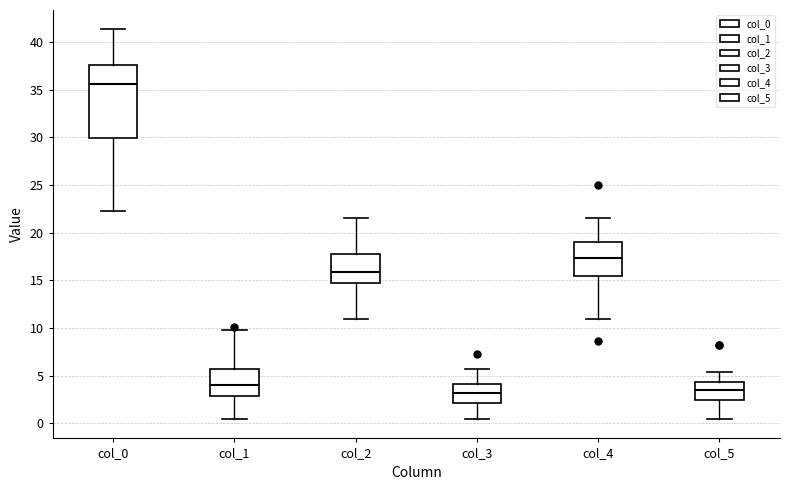

Reading left to right, read every box against the y-axis: the position of its median line, the range the box covers, and the ends of its whiskers. The values are not printed on the chart, so give them approximately, as read against the axis.

col_0: median 35.5, box 30.0 to 37.5, whiskers 22.5 to 41.5
col_1: median 4.0, box 3.0 to 5.5, whiskers 0.5 to 10.0
col_2: median 16.0, box 15.0 to 18.0, whiskers 11.0 to 21.5
col_3: median 3.0, box 2.0 to 4.0, whiskers 0.5 to 5.5
col_4: median 17.5, box 15.5 to 19.0, whiskers 11.0 to 21.5
col_5: median 3.5, box 2.5 to 4.5, whiskers 0.5 to 5.5